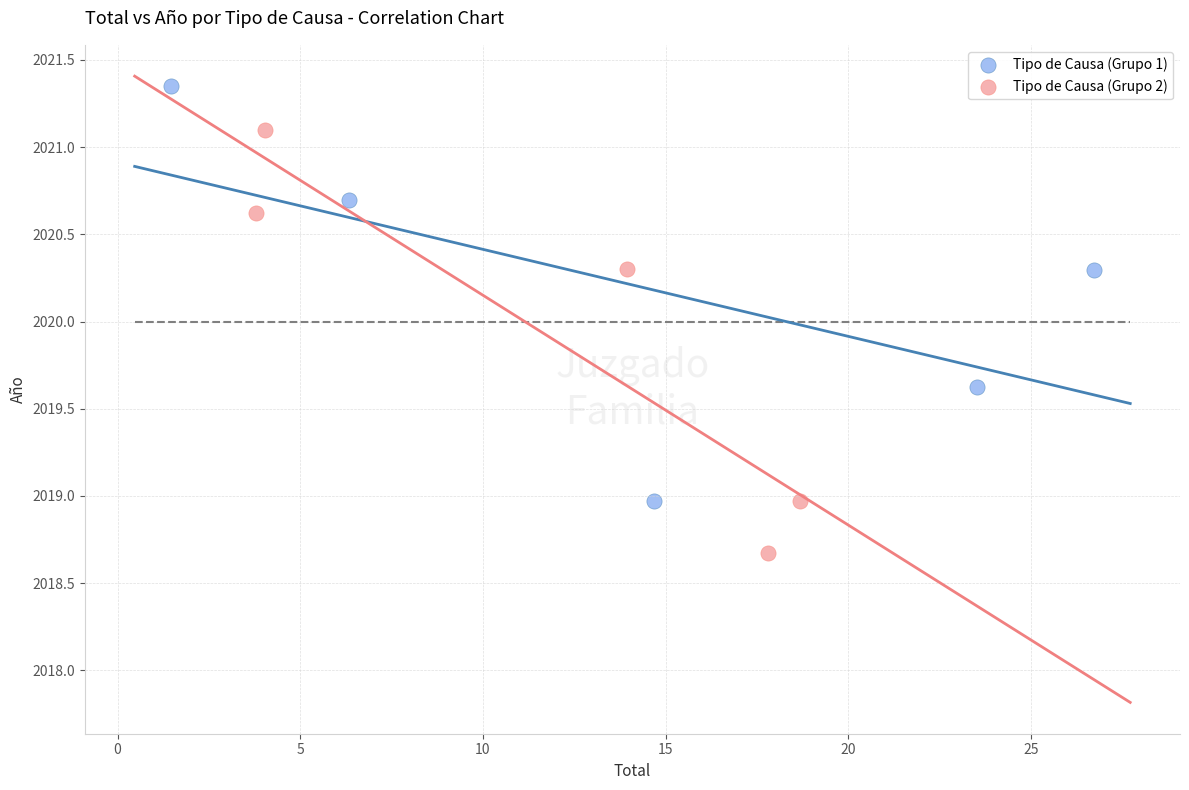

Which series reaches the minimum Y coordinate?

Tipo de Causa (Grupo 2)